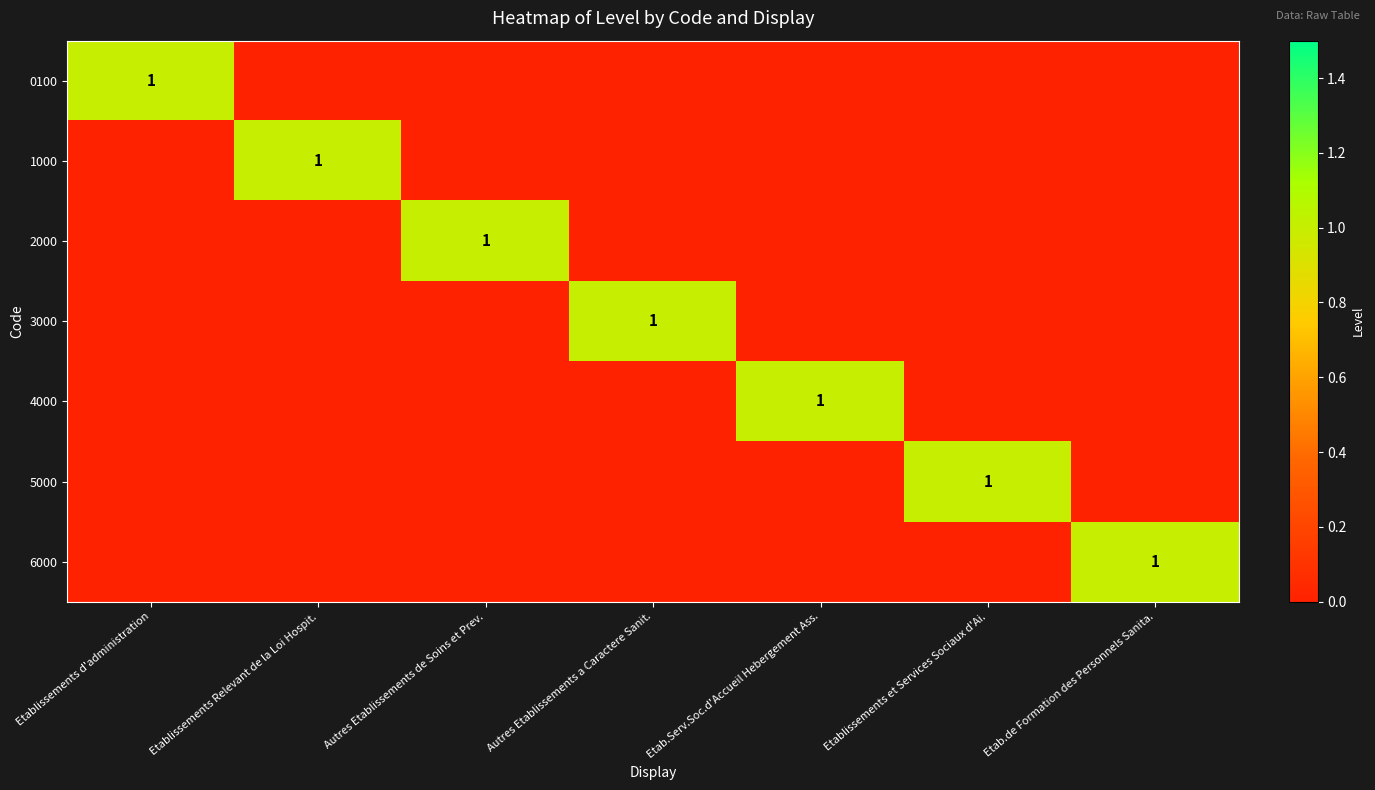

The 3000 series shows 1 at Autres Etablissements a Caractere Sanit.. True or false?

True